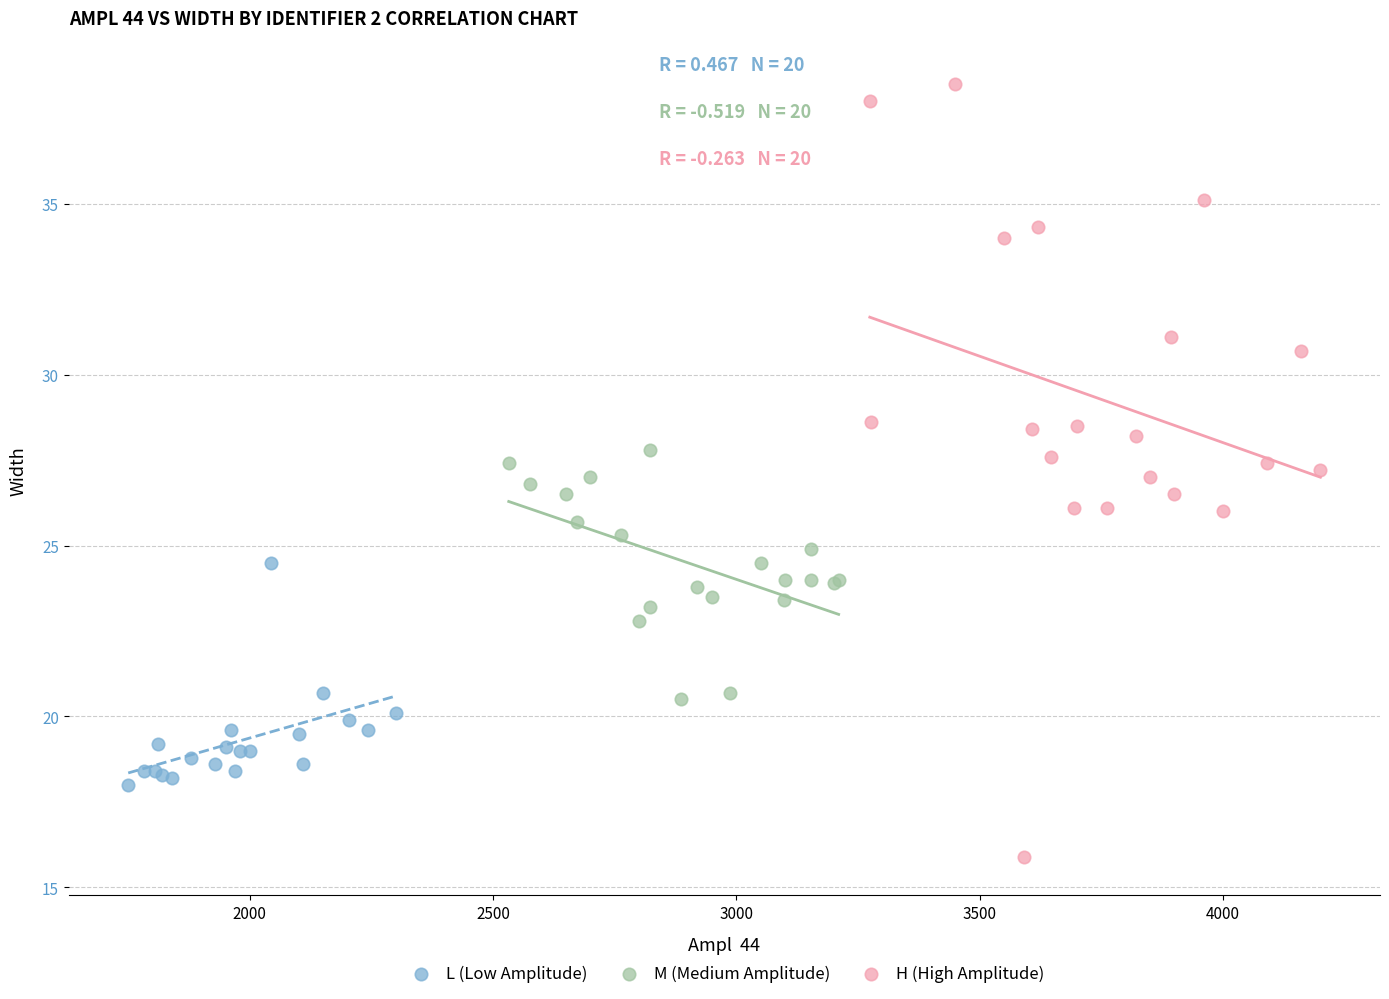

Which series has the widest spread of Y values?

H (High Amplitude)